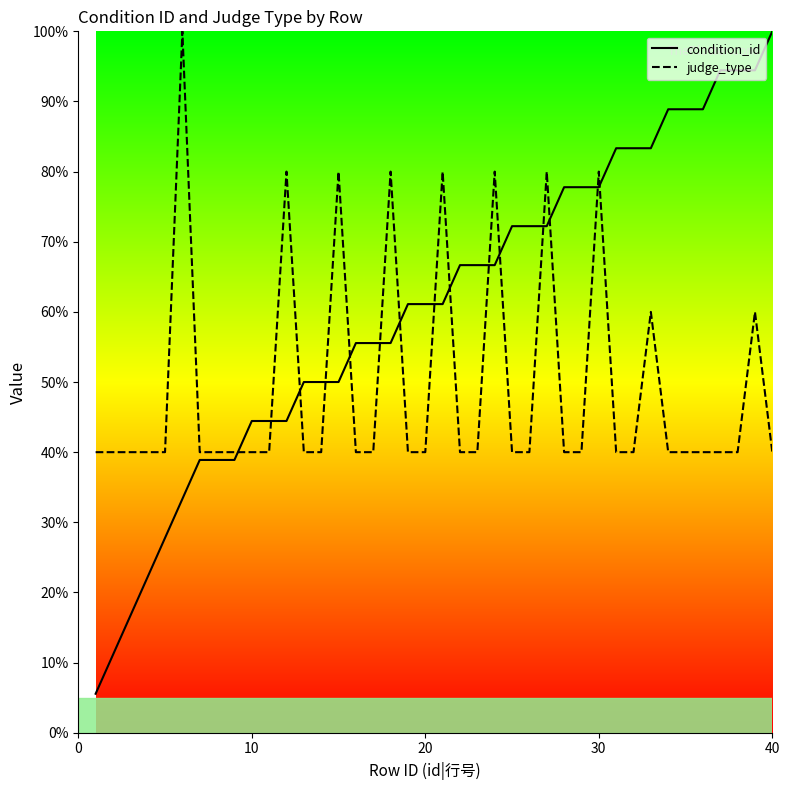

How many values in the condition_id series exceed 61?

22